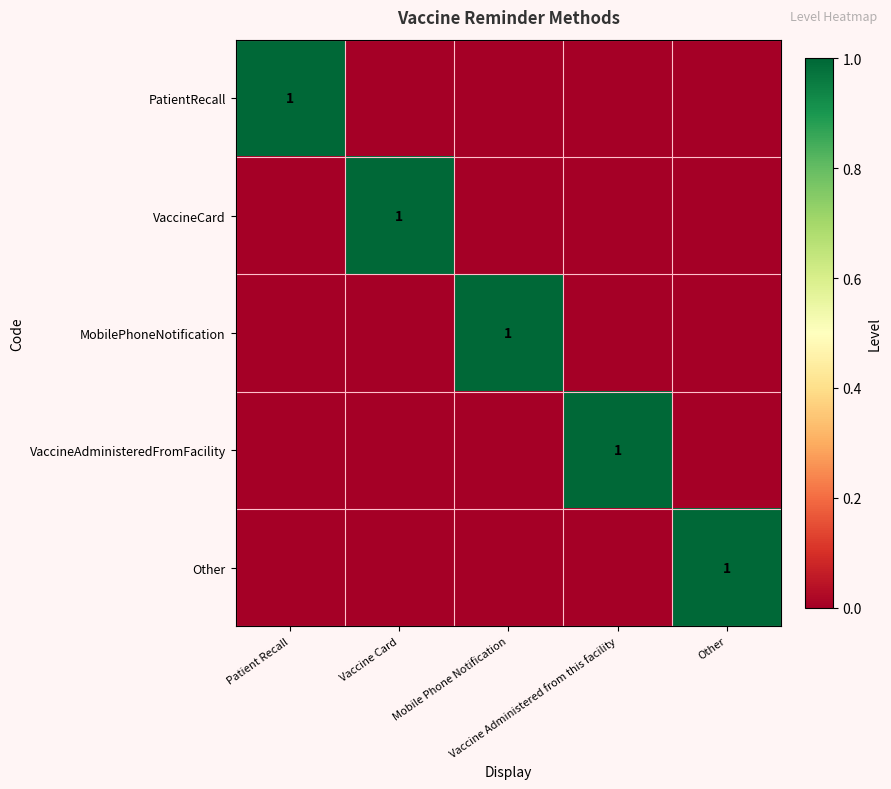

Which series has the largest range (max minus min)?

PatientRecall